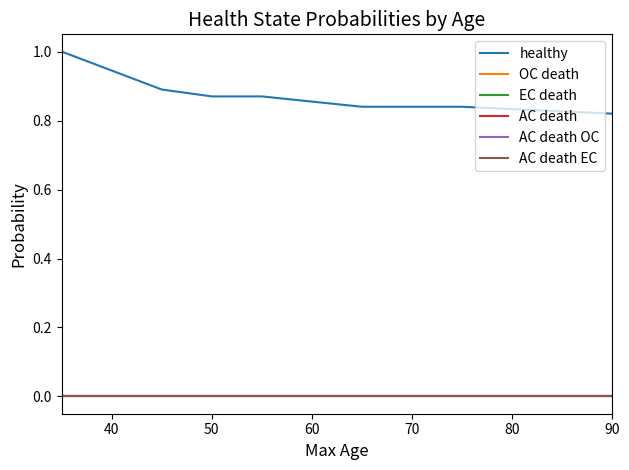

Is this an area chart (filled region under the line)?

No